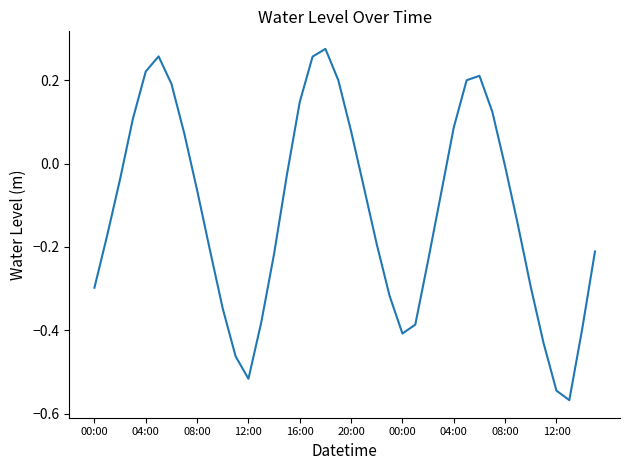

What is the value of the 21st point from the left?

0.1